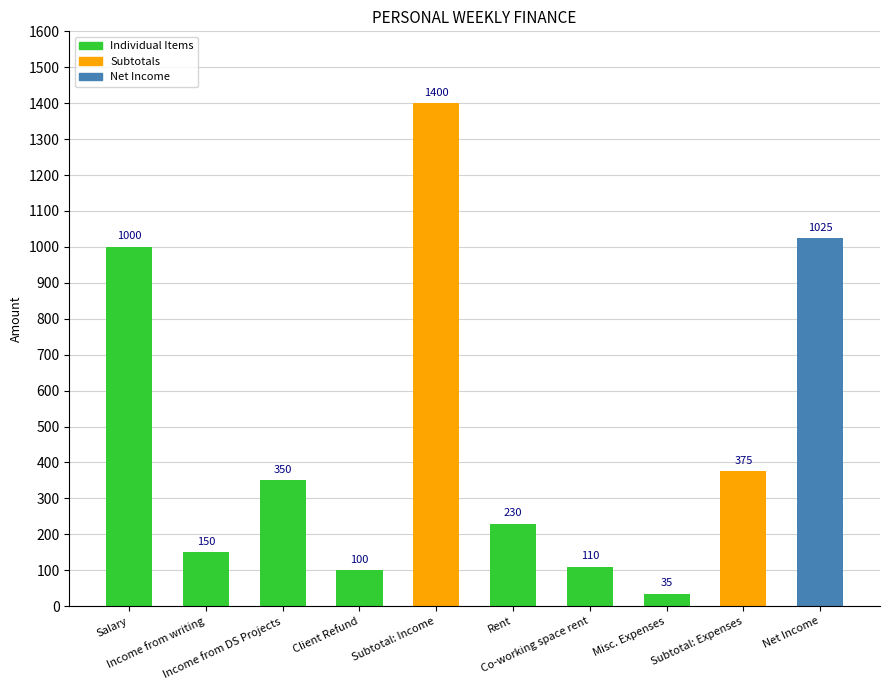

How many data points are less than 350?

5